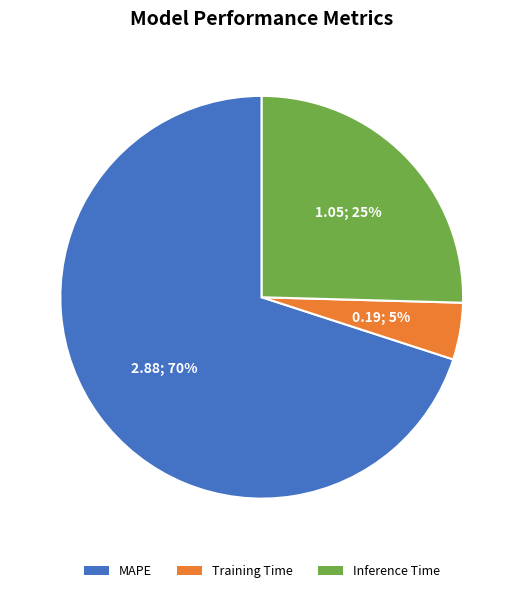

Which slice is the smallest?

Training Time